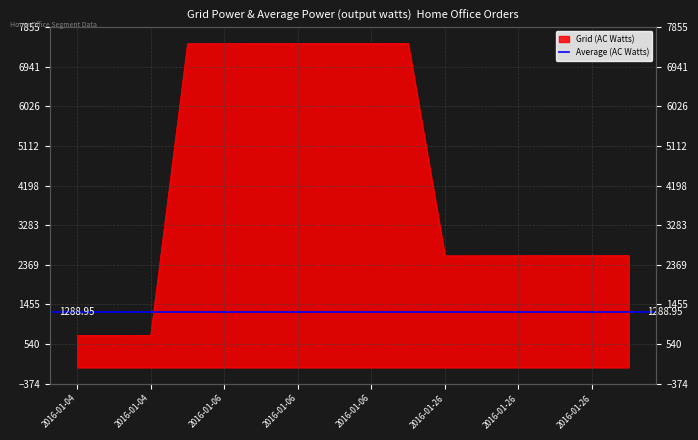

Approximately how many times larger is the value at 2016-01-06 compared to 2016-01-06?

1.0